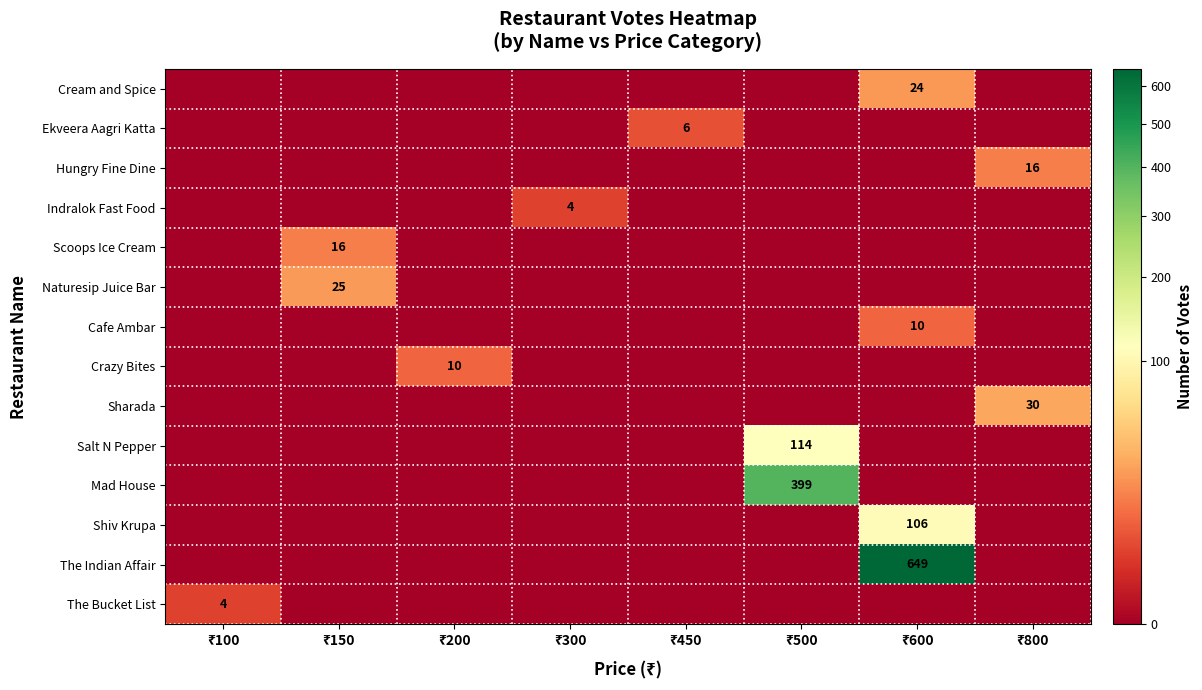

Which series has the largest total across all categories?

The Indian Affair